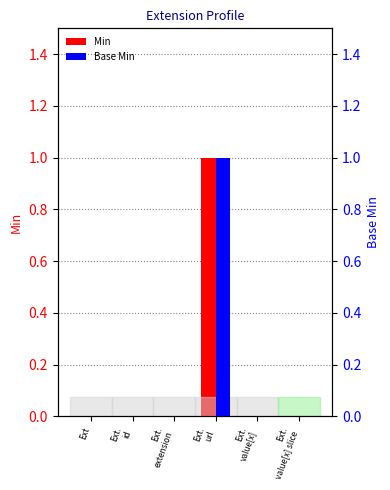

What is the label of the 3rd bar from the left?

Ext.
extension